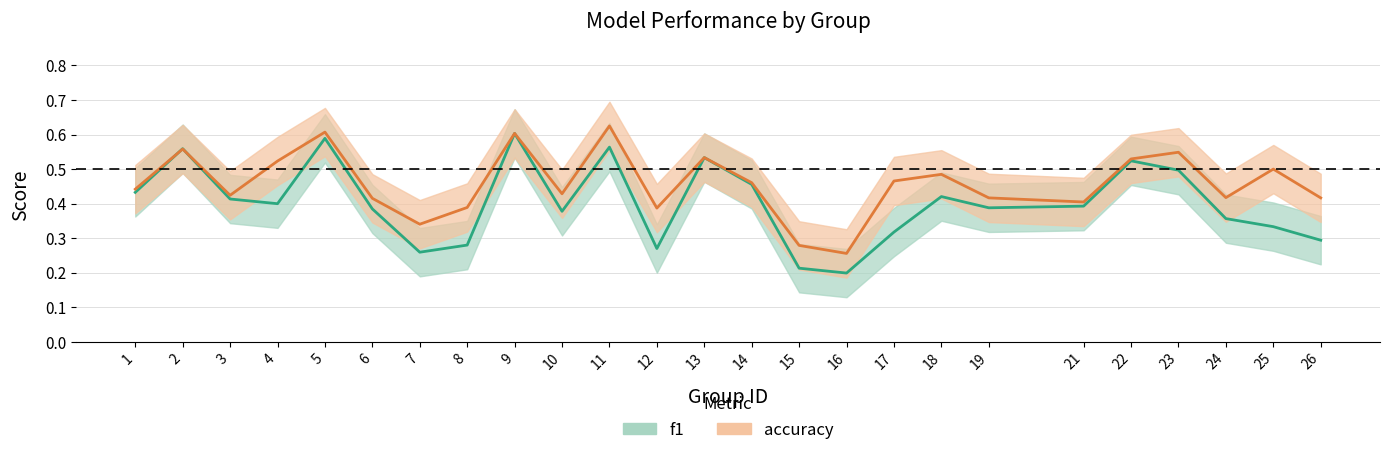

Read the accuracy value at 24.

0.4